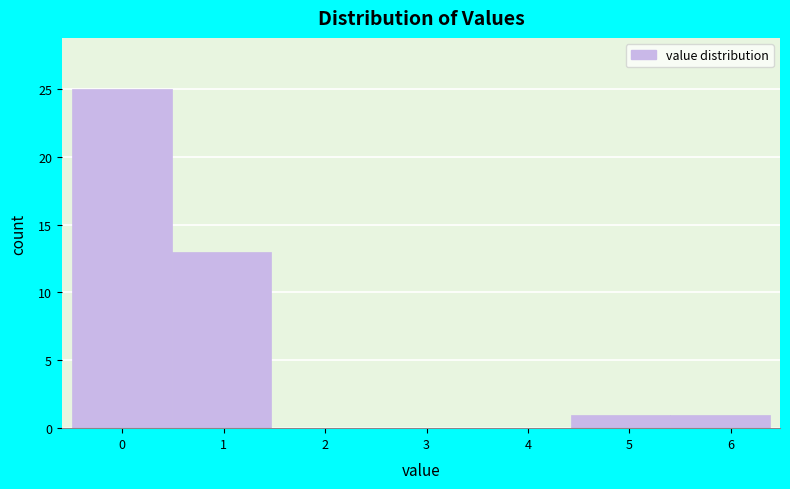

Reading left to right, list every bar in this chart as the range it spans on the x-axis followed by its height. Neither the bar edges nor the heights are printed on the chart, so give them approximately, as read against the axes.

-0.5 to 0.5: 25
0.5 to 1.5: 13
1.5 to 2.5: 0
2.5 to 3.4: 0
3.4 to 4.4: 0
4.4 to 5.4: 1
5.4 to 6.4: 1